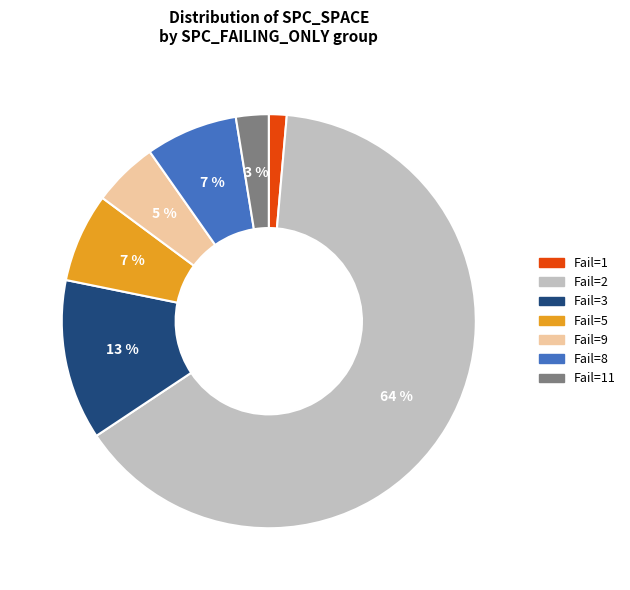

To the nearest percent, what is the difference between the largest and smallest slice percentages?

63%